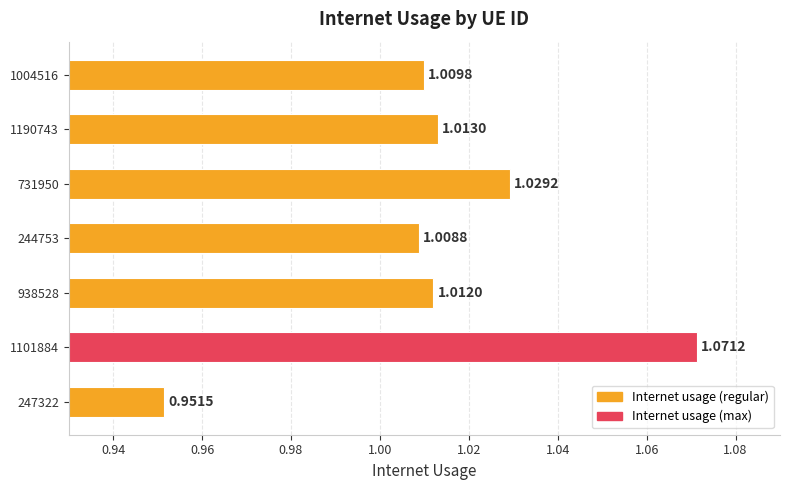

What is the change in value from 247322 to 244753?

+0.1